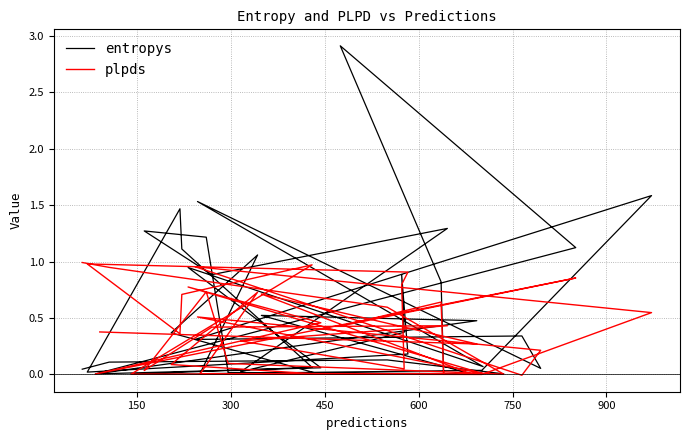

What is the highest value of the entropys series?

2.9